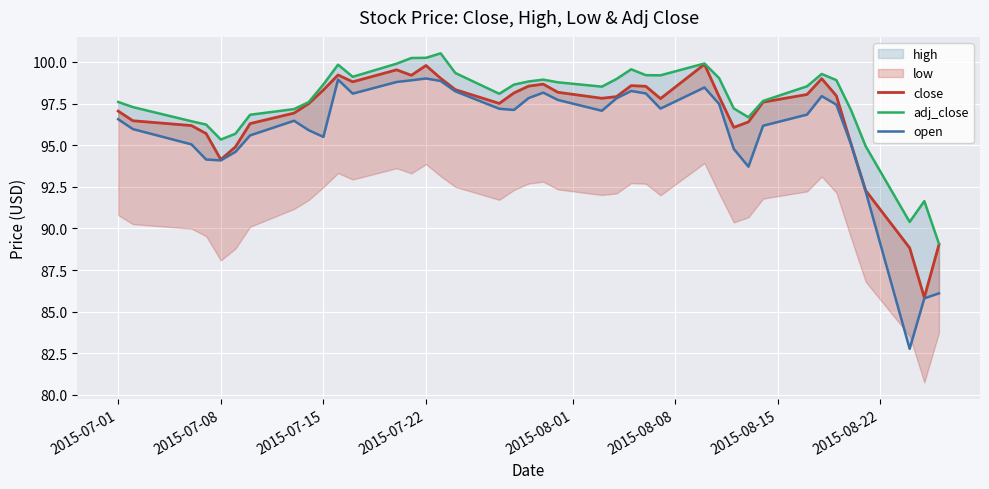

What is the value of the adj_close point at the 20th from the left?

98.8